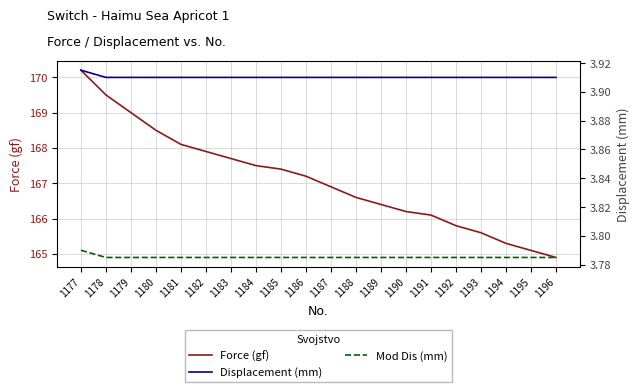

Rank the series by their maximum value, from lowest to highest.

Mod Dis (mm), Displacement (mm), Force (gf)